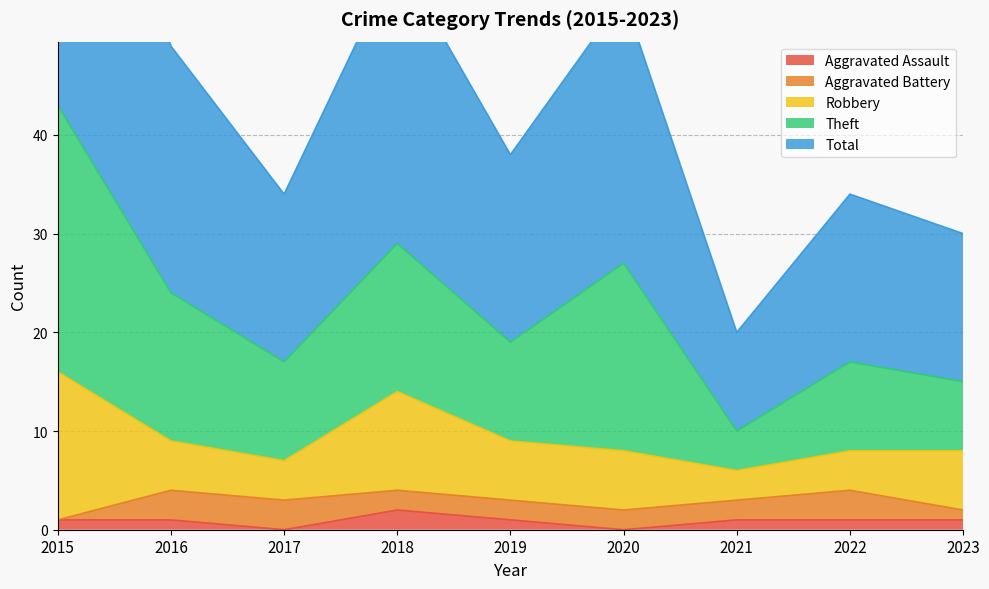

Count the Aggravated Assault values in the range 1 to 2.

7